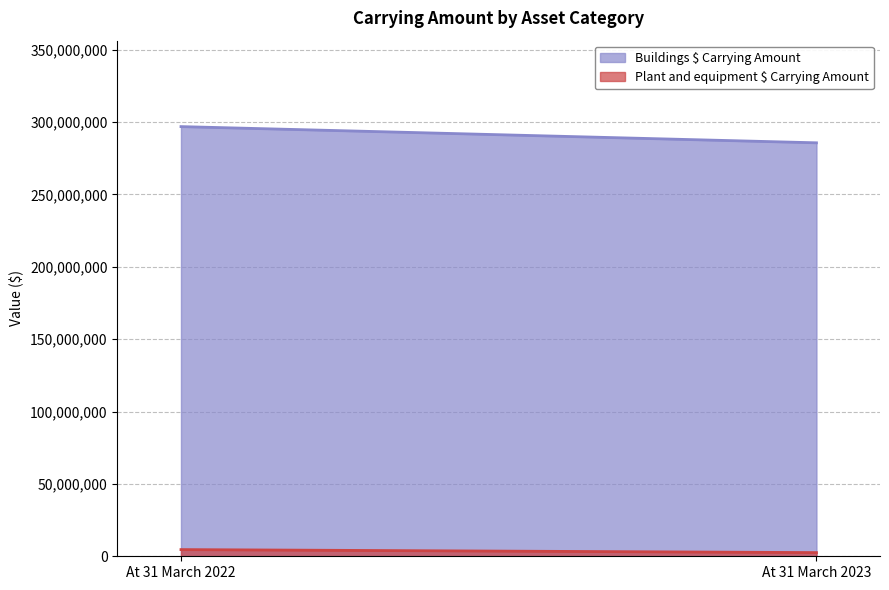

What value does the Buildings $ Carrying Amount series have at At 31 March 2022?

296805390